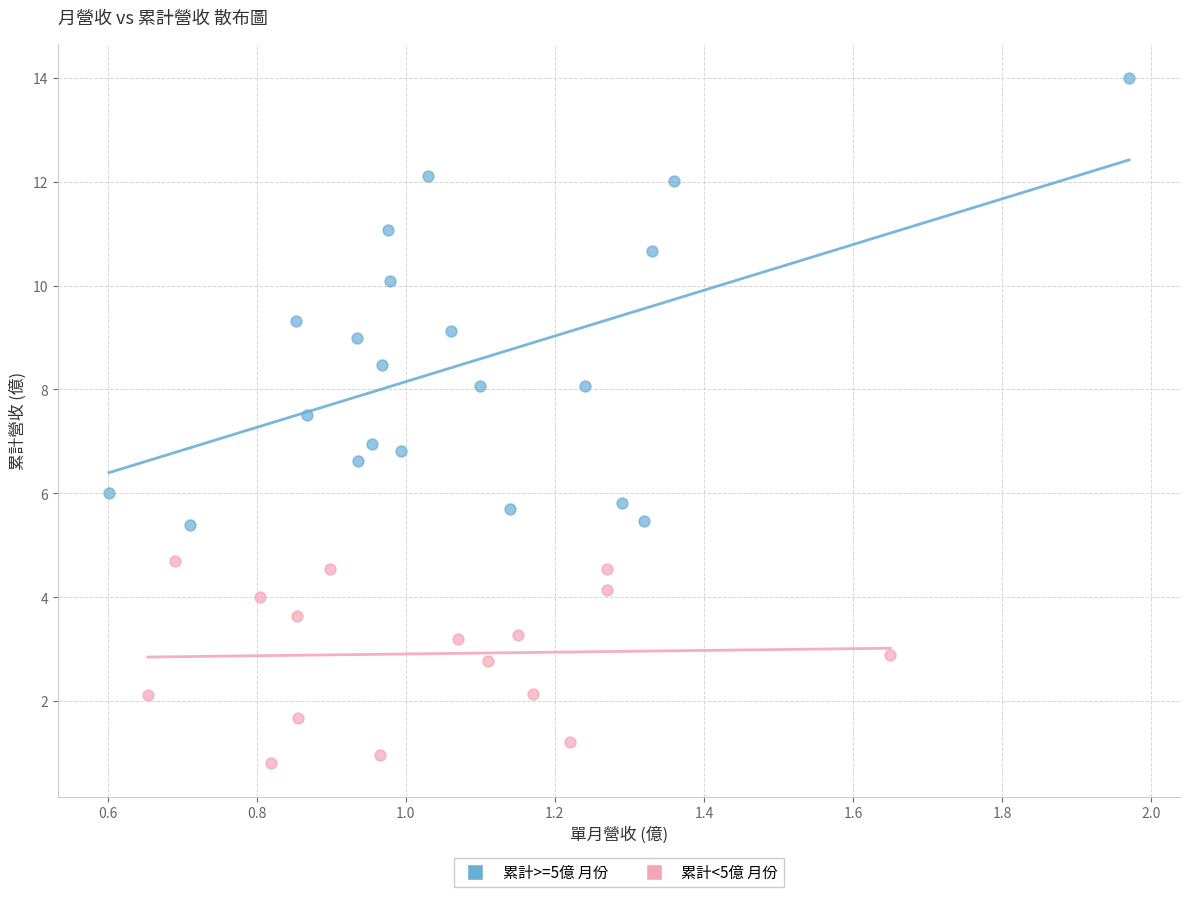

Which series has the widest spread of Y values?

累計>=5億 月份